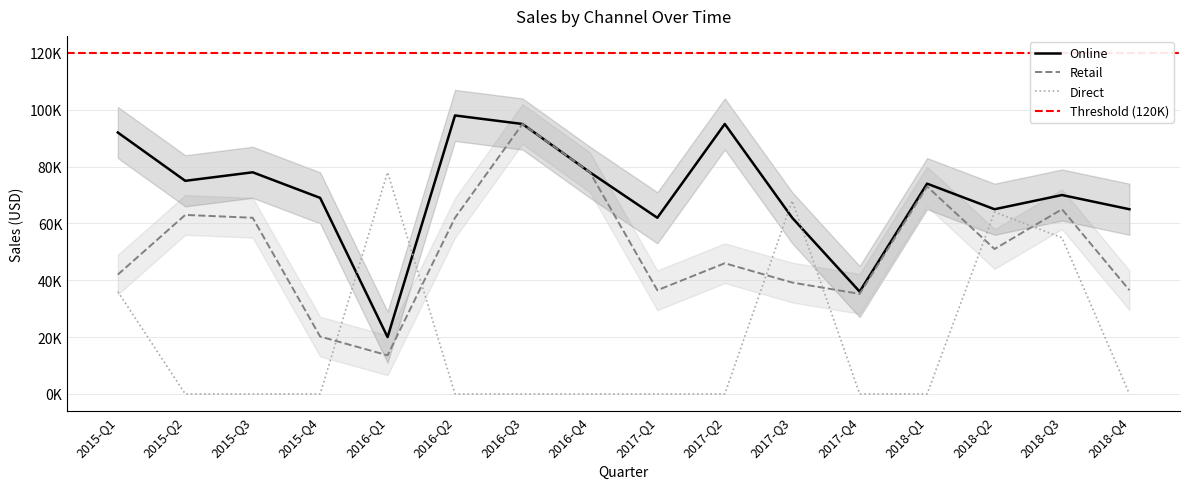

Does the chart have visible grid lines?

Yes